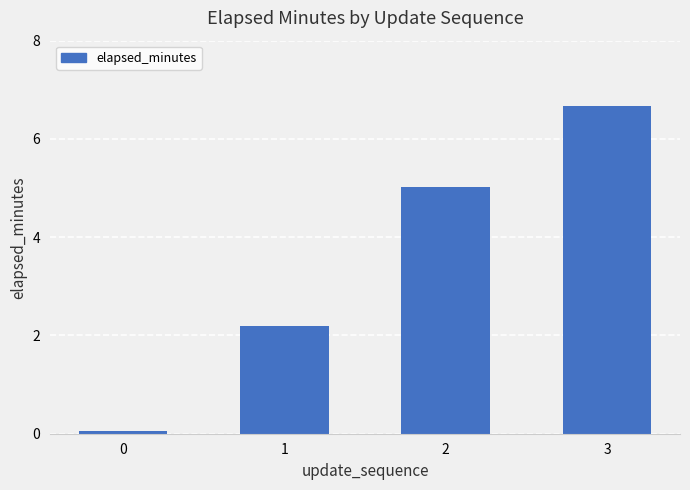

Approximately how many times larger is the value at 2 compared to 1?

2.3